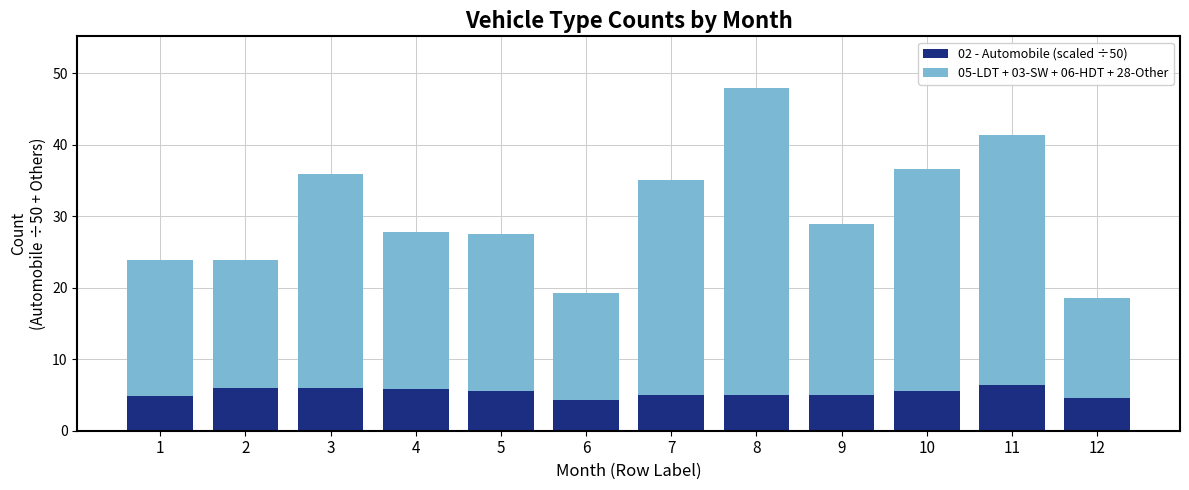

What are all the series names shown in the legend?

02 - Automobile (scaled ÷50), 05-LDT + 03-SW + 06-HDT + 28-Other